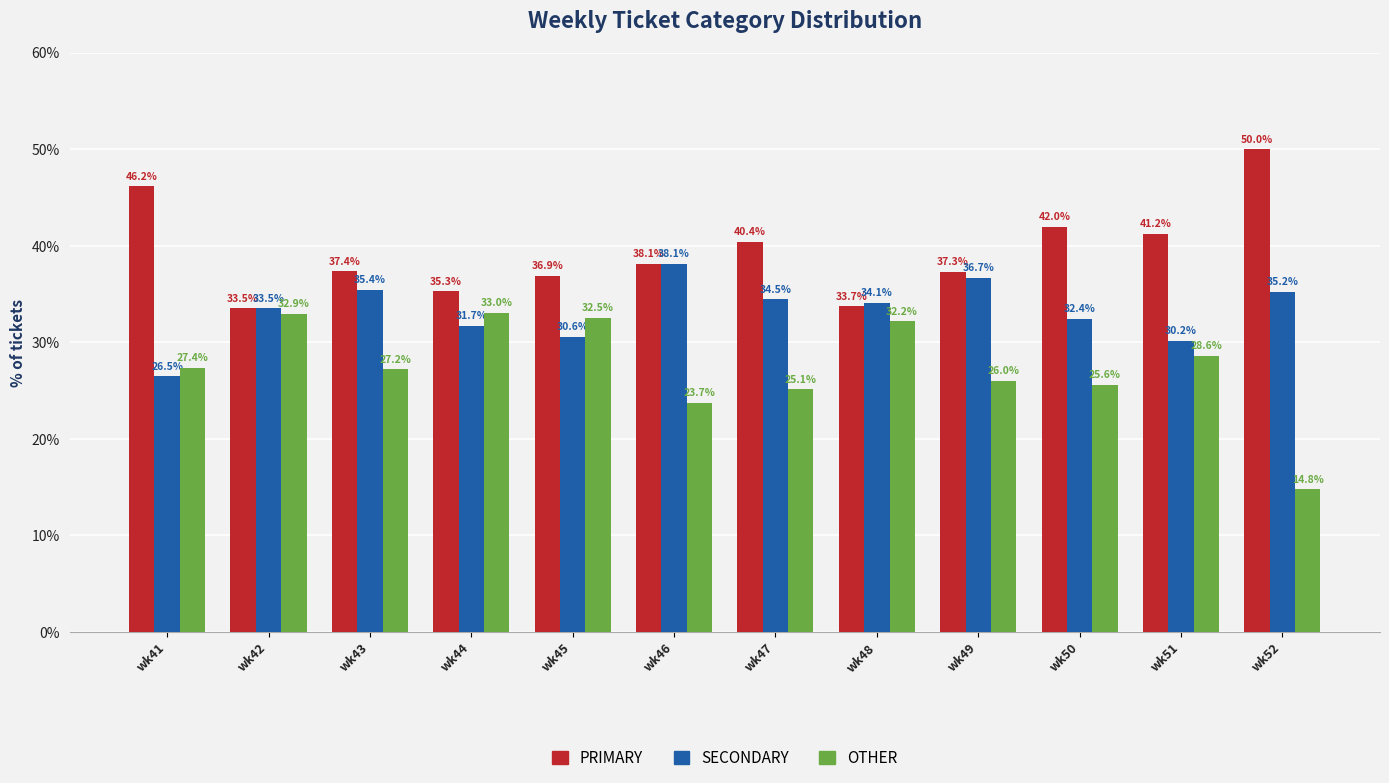

The value of PRIMARY at wk49 is 37.3. True or false?

True